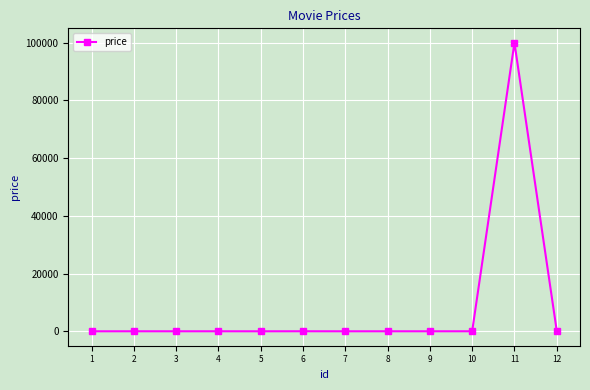

True or false: there are more than 0 points higher than both neighbors.

True